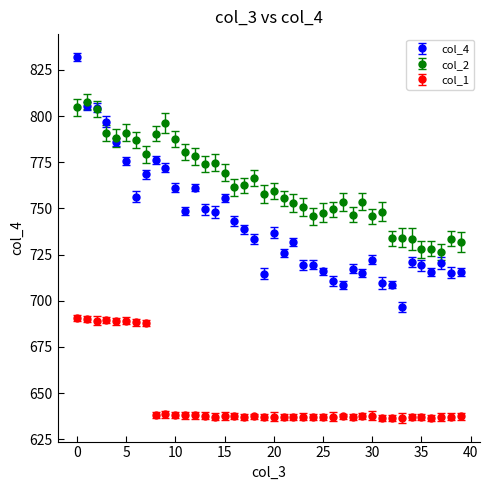

What are all the series names shown in the legend?

col_4, col_2, col_1